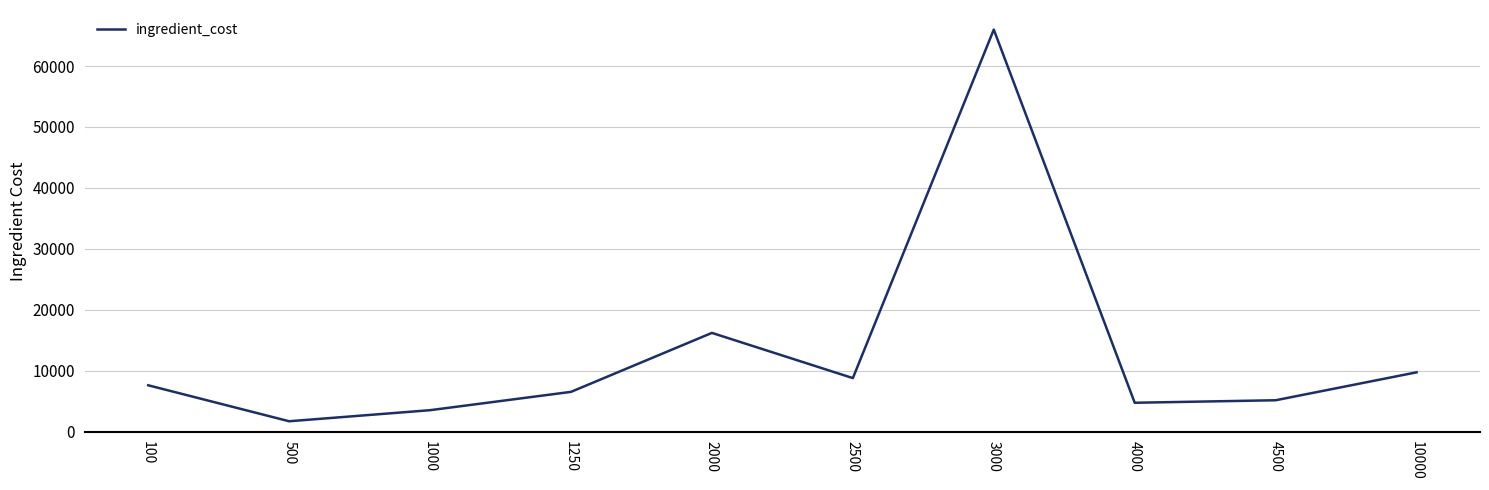

At which label does the data first exceed 7593?

100